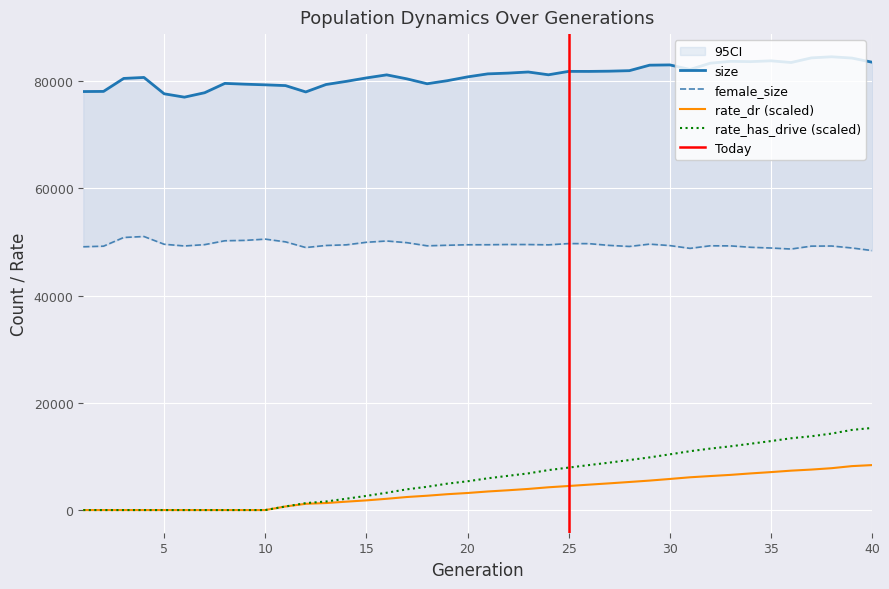

True or false: size and female_size intersect in this chart.

False